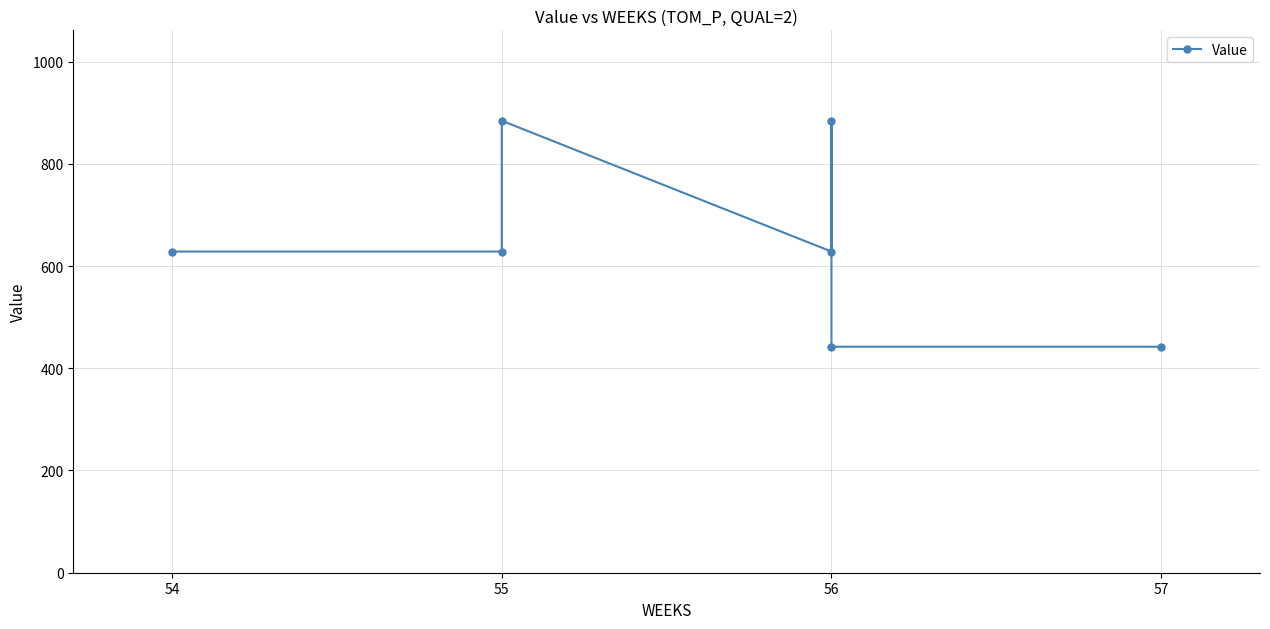

How many values are below 628?

2